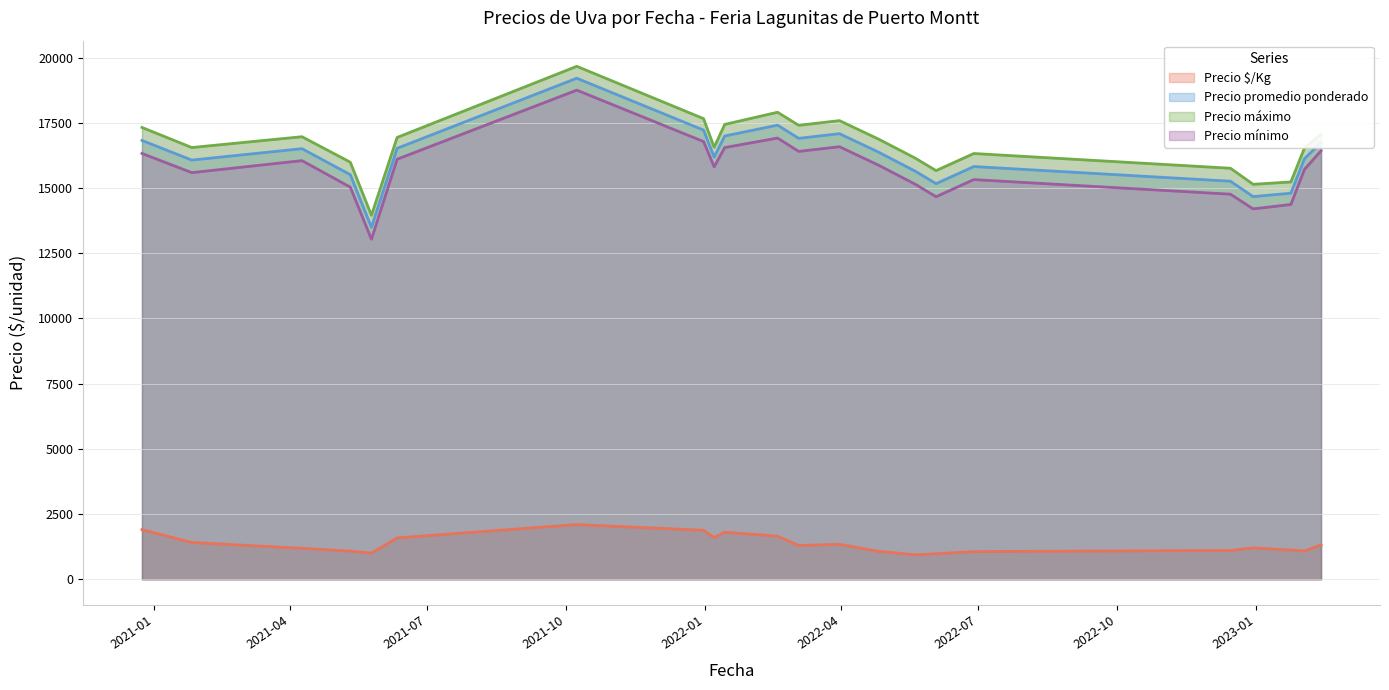

True or false: Precio mínimo and Precio máximo intersect in this chart.

False